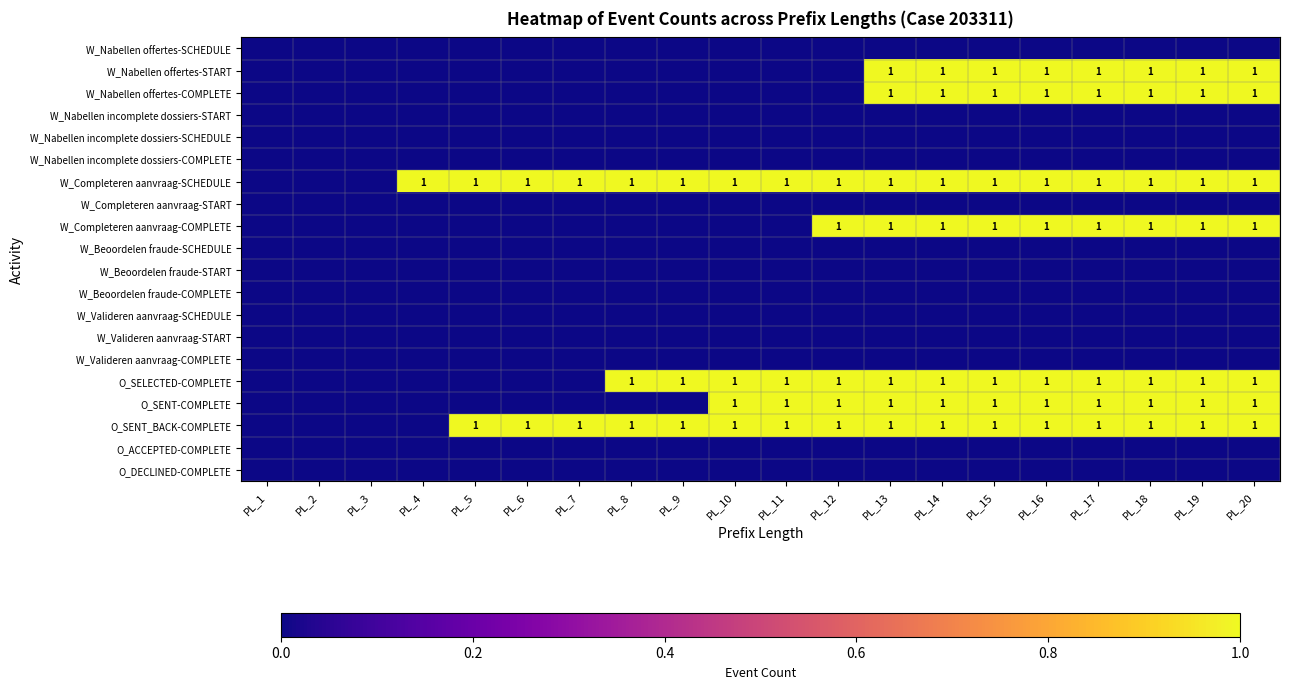

The W_Nabellen offertes-START series shows 0 at PL_13. True or false?

False